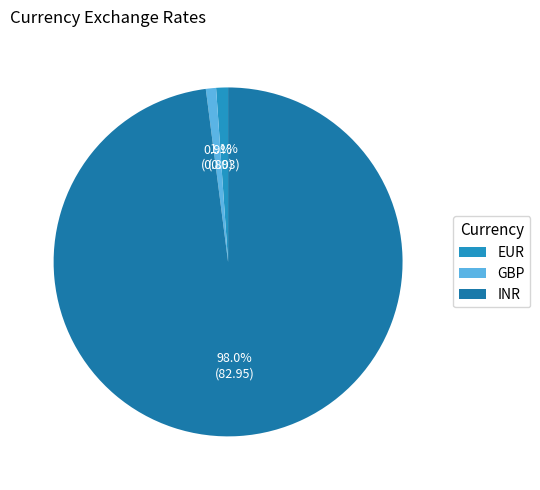

Which slice is the smallest?

GBP